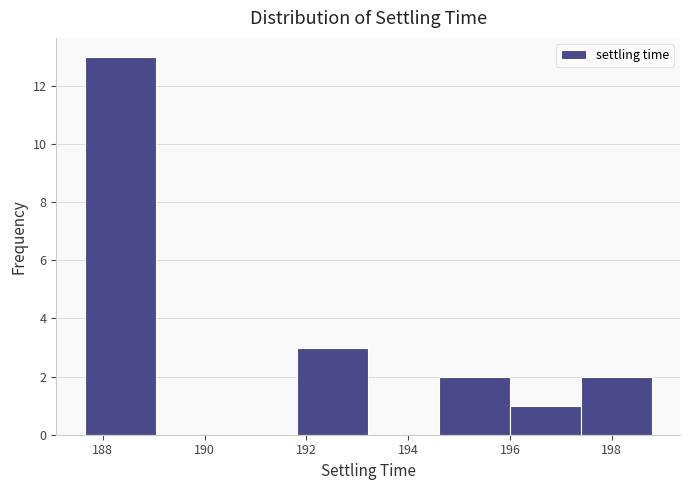

How tall is the bar that spans 196.0 to 197.4 on the x-axis? Neither the bar edges nor the heights are printed on the chart, so give them approximately, as read against the axes.

1